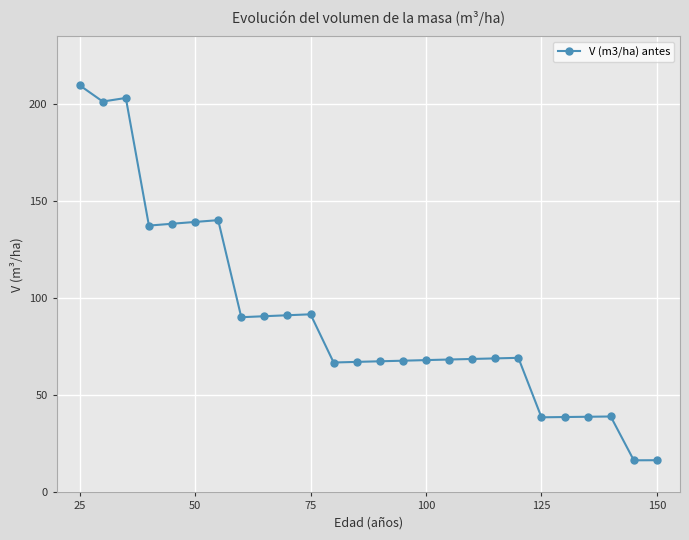

What is the minimum value shown in the chart?

16.5